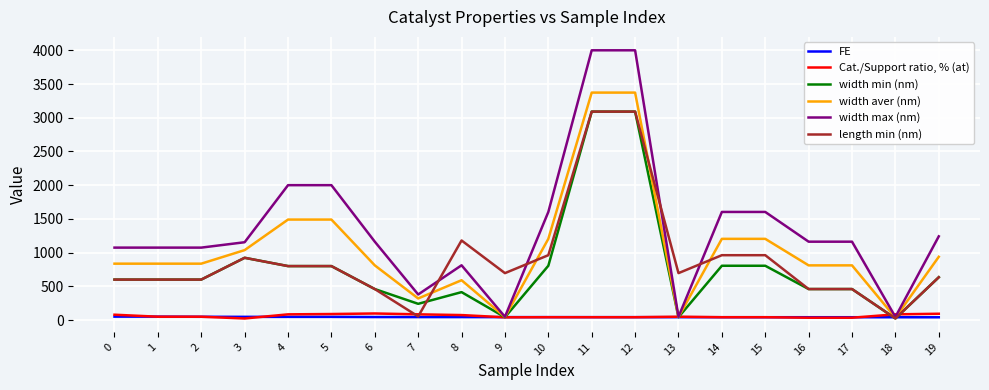

Is the value of width min (nm) at 6 greater than the value of FE at 15?

Yes